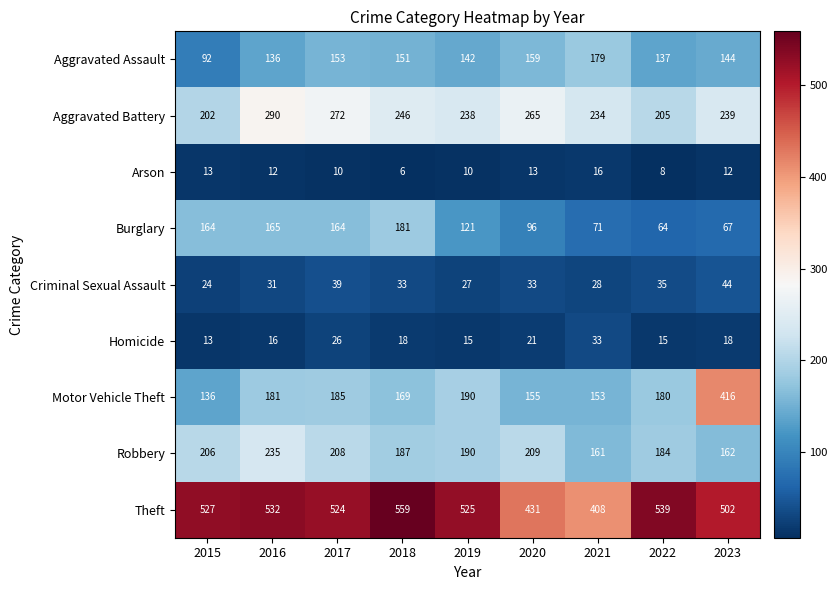

What is the difference between the Aggravated Assault values at 2016 and 2020?

23